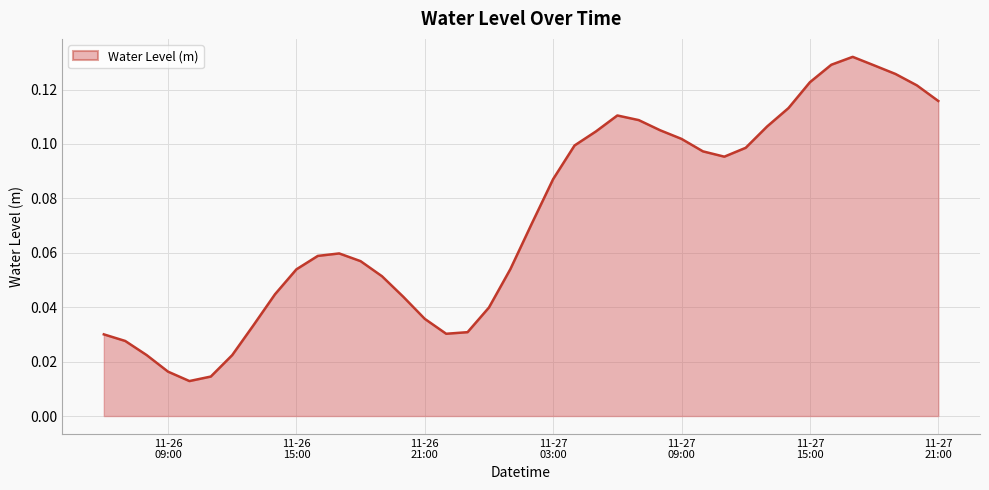

Is this an area chart (filled region under the line)?

Yes